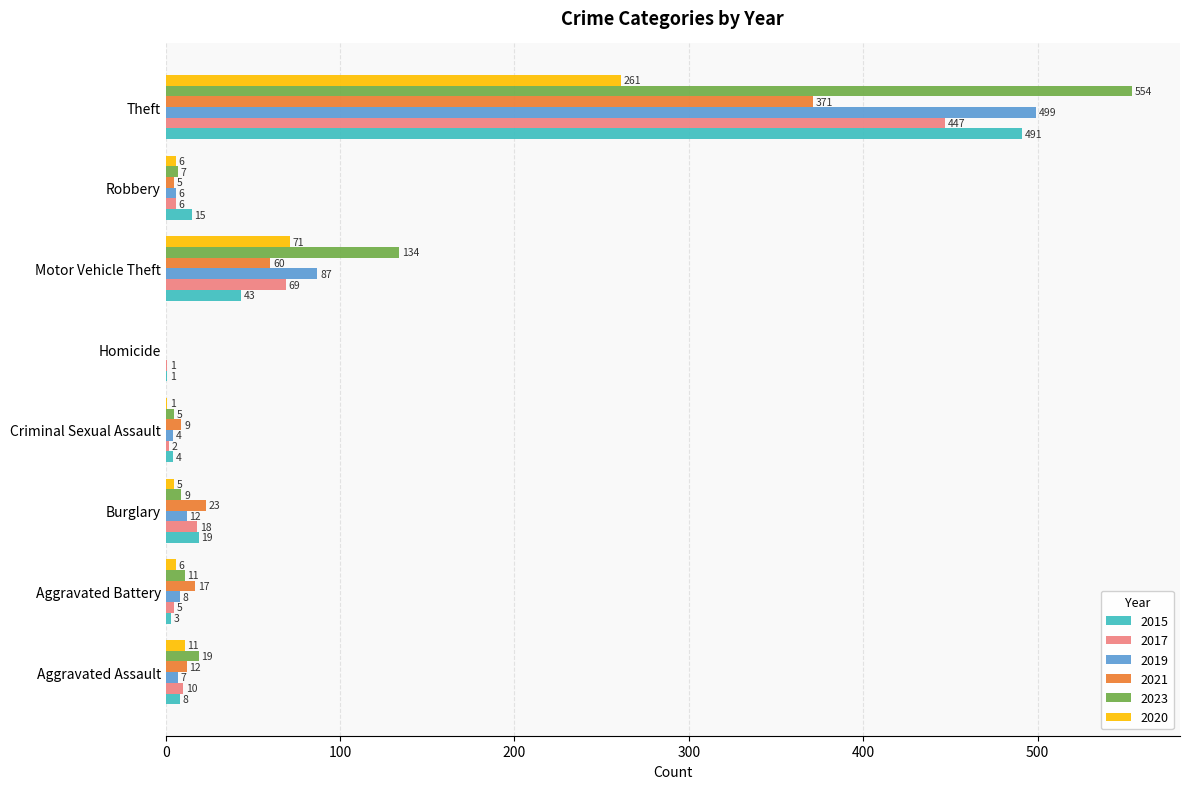

What value does the 2019 series have at Motor Vehicle Theft, to the nearest 10?

90